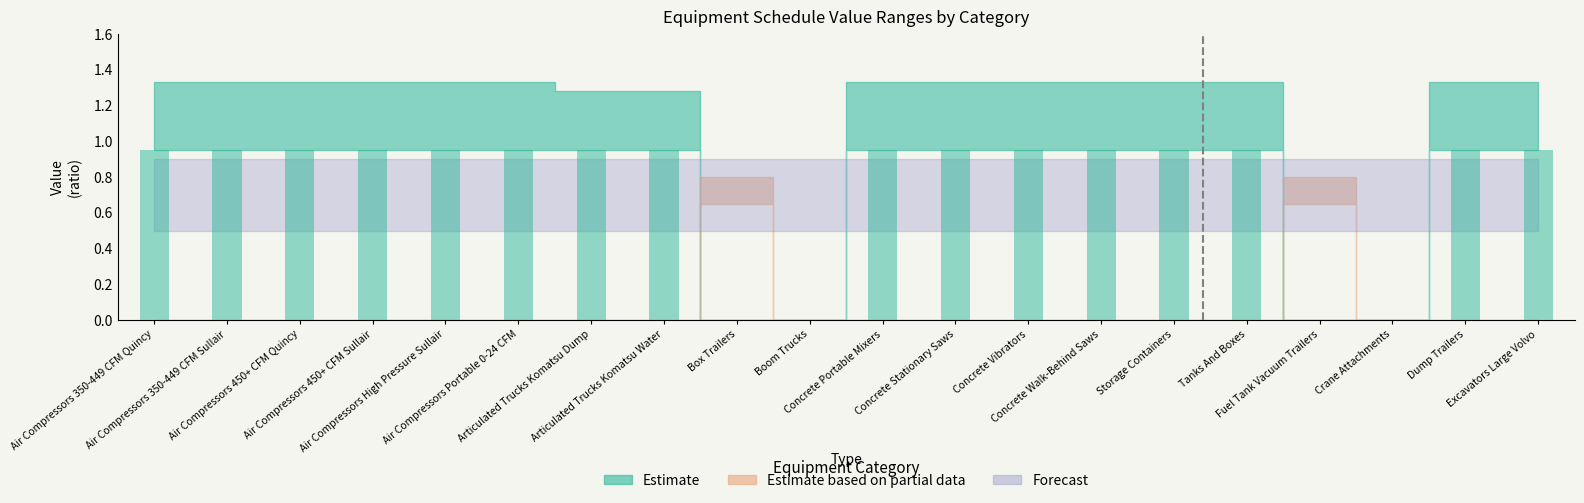

What is the sum of all values?

15.2